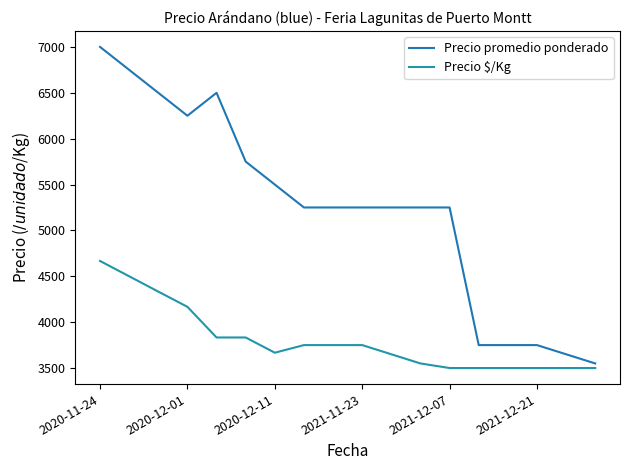

Reading left to right, what are all the values shown in this chart?

Precio promedio ponderado: 7000	6750	6500	6250	6500	5750	5500	5250	5250	5250	5250	5250	5250	3750	3750	3750	3650	3550
Precio $/Kg: 4667	4500	4333	4167	3833	3833	3667	3750	3750	3750	3650	3550	3500	3500	3500	3500	3500	3500